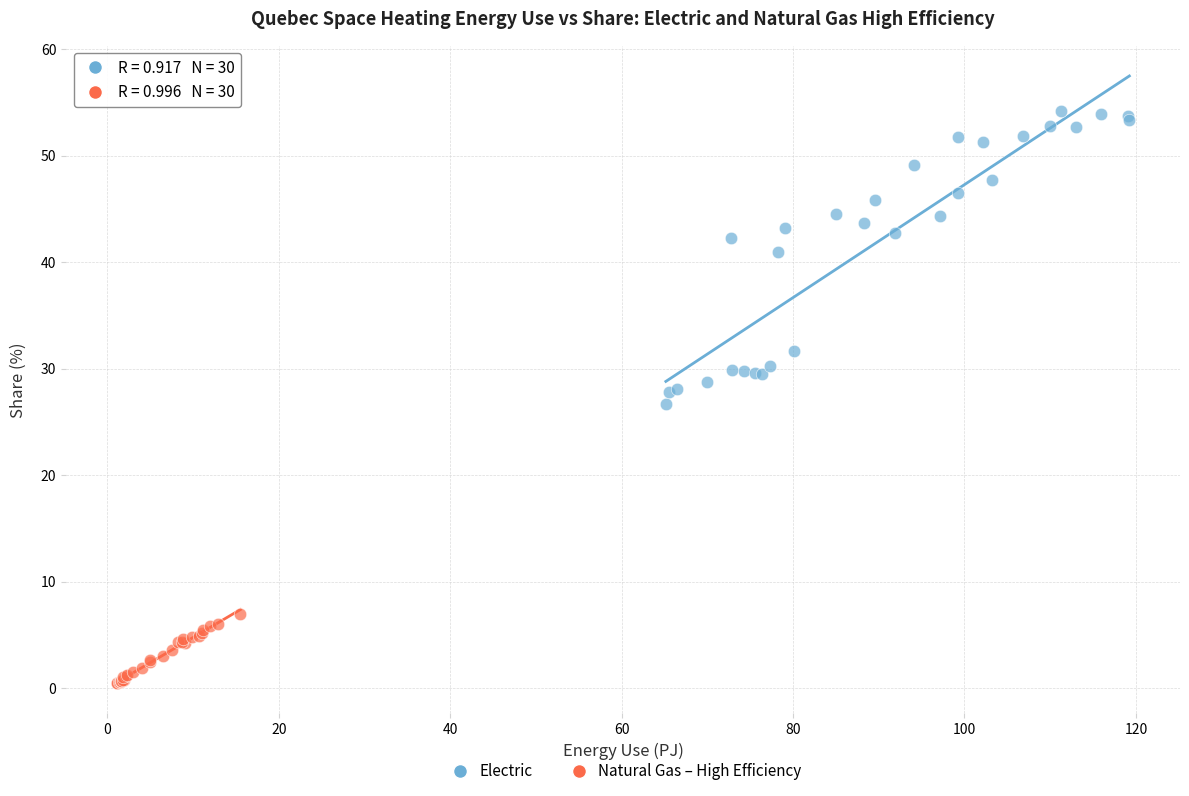

Which series has the widest spread of Y values?

Electric